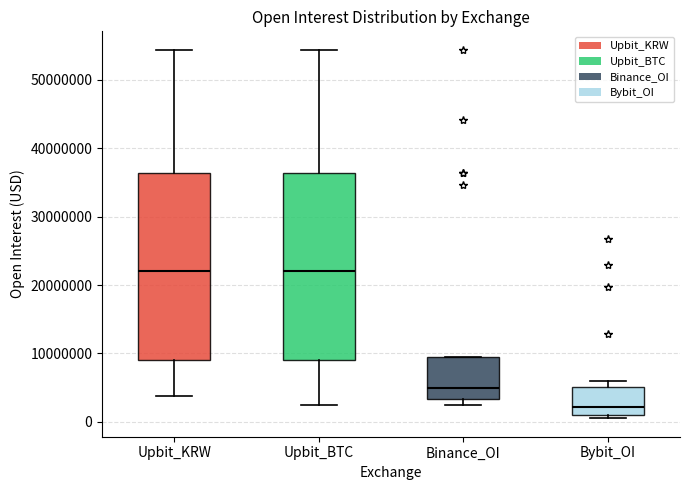

Reading left to right, transcribe this box plot: for each box, give where its median line is, the range the box spans, and where its two whiskers end, as read against the y-axis. The values are not printed on the chart, so give them approximately, as read against the axis.

Upbit_KRW: median 22000000, box 9000000 to 36000000, whiskers 4000000 to 54000000
Upbit_BTC: median 22000000, box 9000000 to 36000000, whiskers 2000000 to 54000000
Binance_OI: median 5000000, box 3000000 to 9000000, whiskers 2000000 to 9000000
Bybit_OI: median 2000000, box 1000000 to 5000000, whiskers 1000000 (just below the box's lower edge) to 6000000